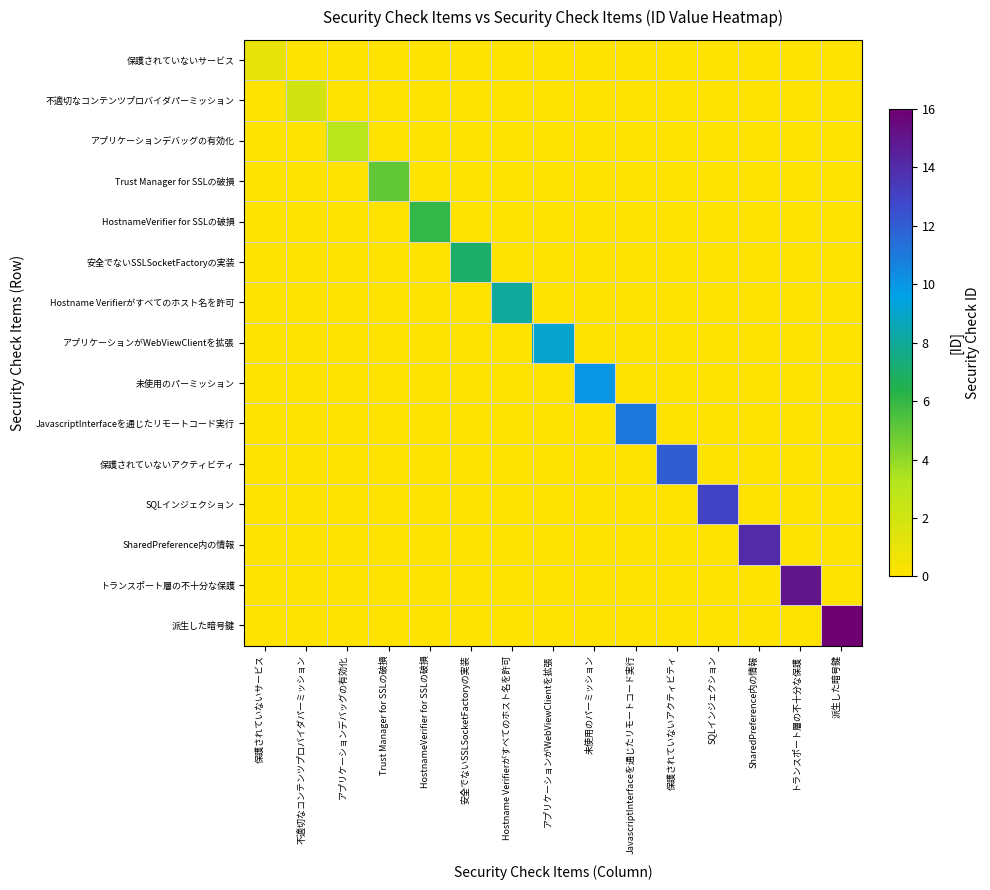

Which has a higher value, Trust Manager for SSLの破損 or JavascriptInterfaceを通じたリモートコード実行?

Trust Manager for SSLの破損